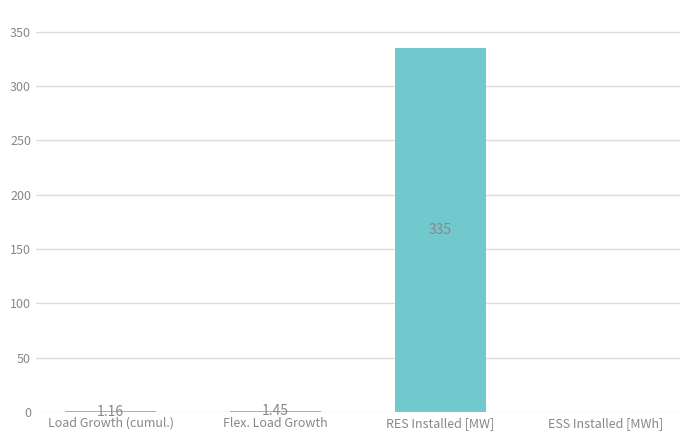

How many data points does each series have?

4